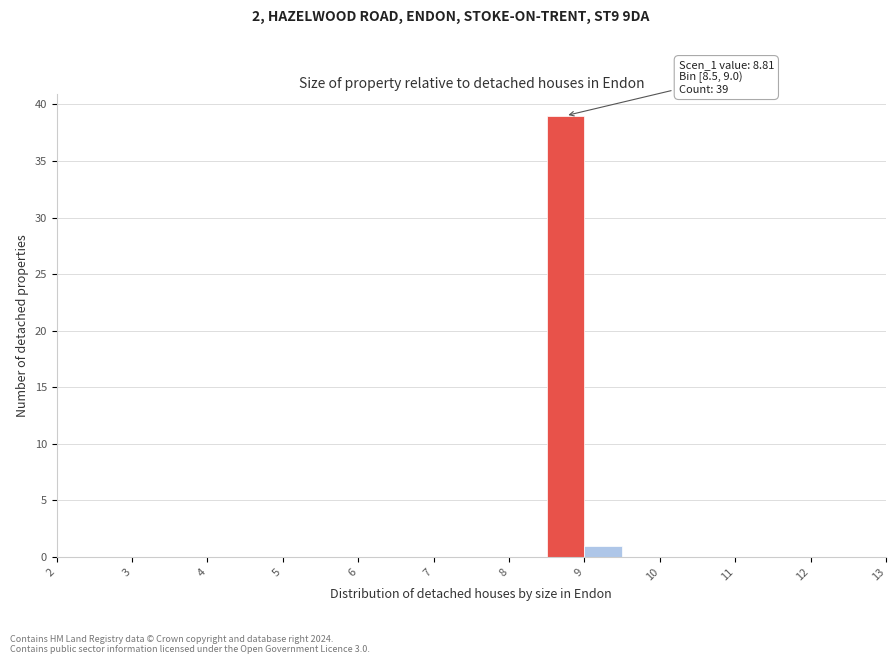

Over which range of the x-axis is the bar tallest?

8.5 to 9.0